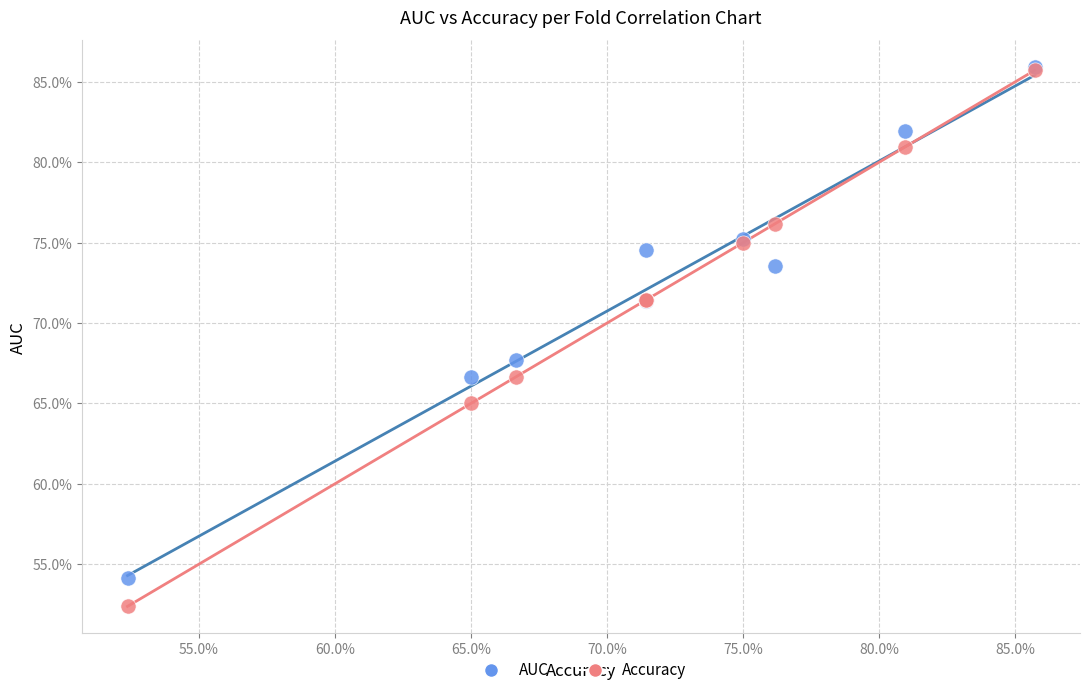

What are all the series names shown in the legend?

AUC, Accuracy